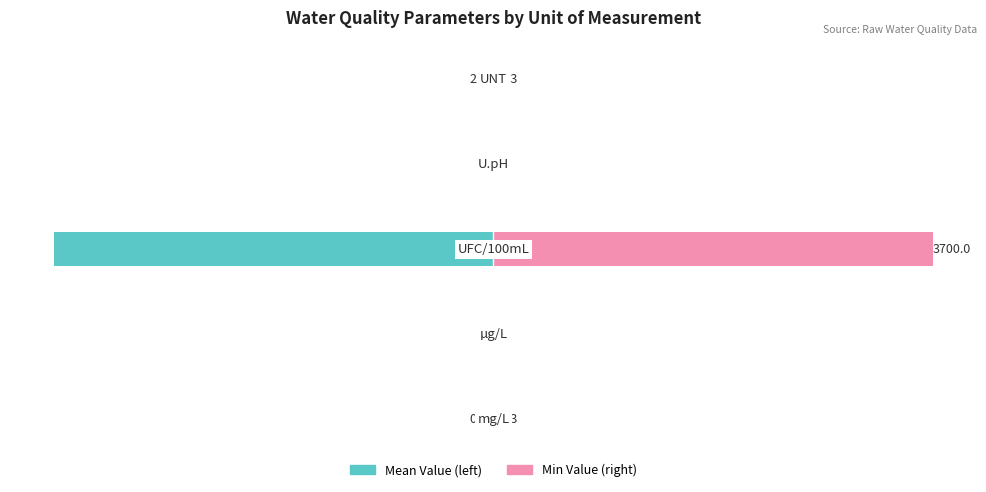

What is the sum of the Mean Value (left) values at 0 and 3?

-7.8